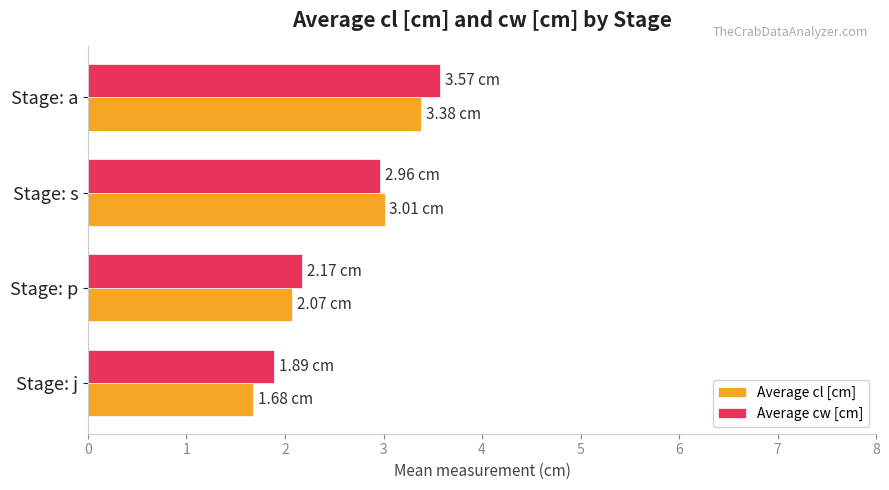

What is the sum of the Average cw [cm] values at Stage: a and Stage: p?

5.7